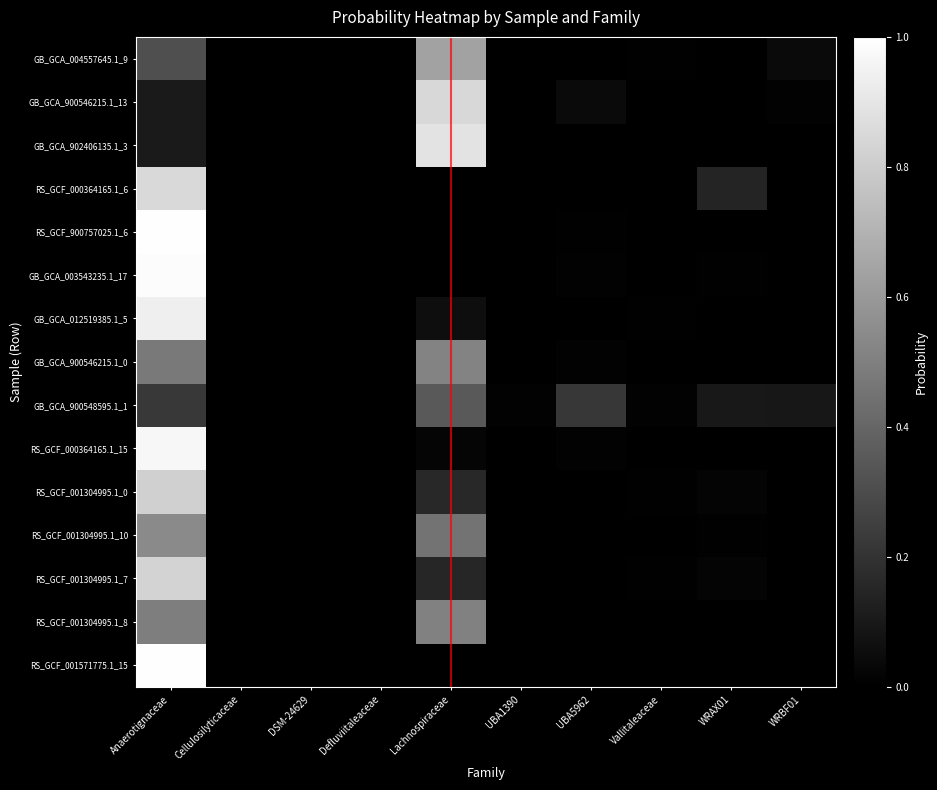

At which category is the sum across all series the highest?

Anaerotignaceae